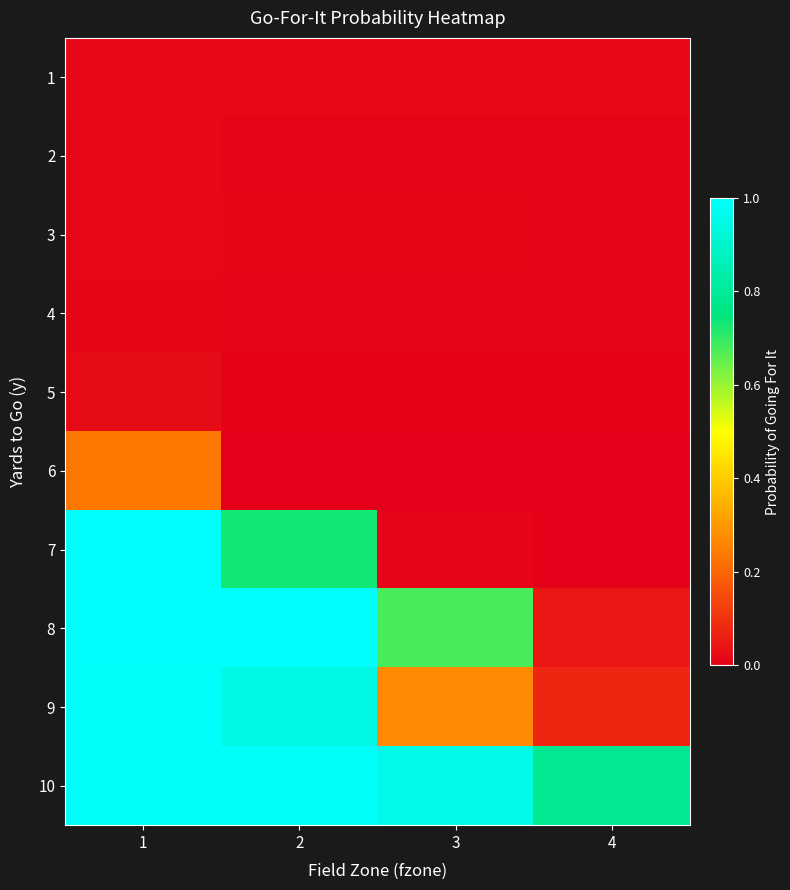

At how many categories does at least one series exceed 0?

4